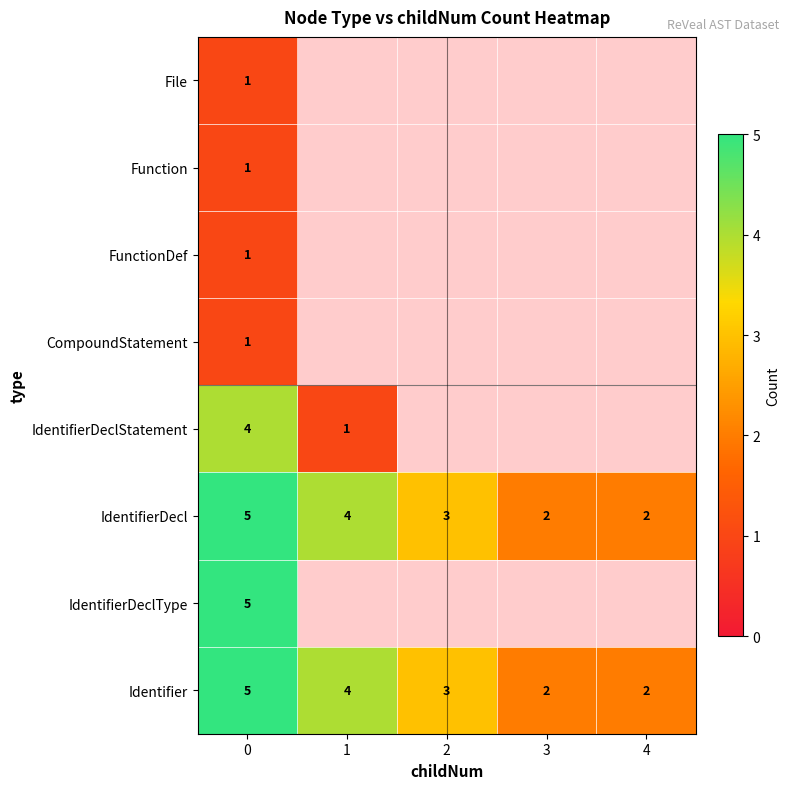

What is the sum of all IdentifierDecl values?

16